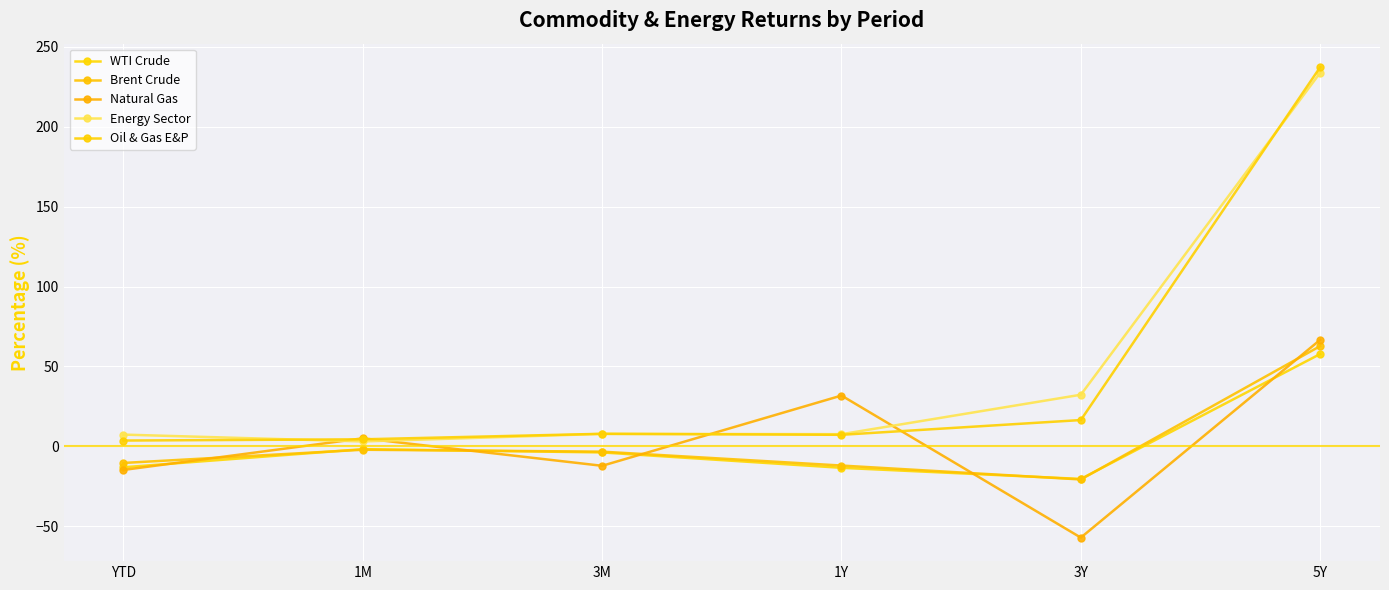

What is the spread (max minus min) of values at 5Y?

179.4